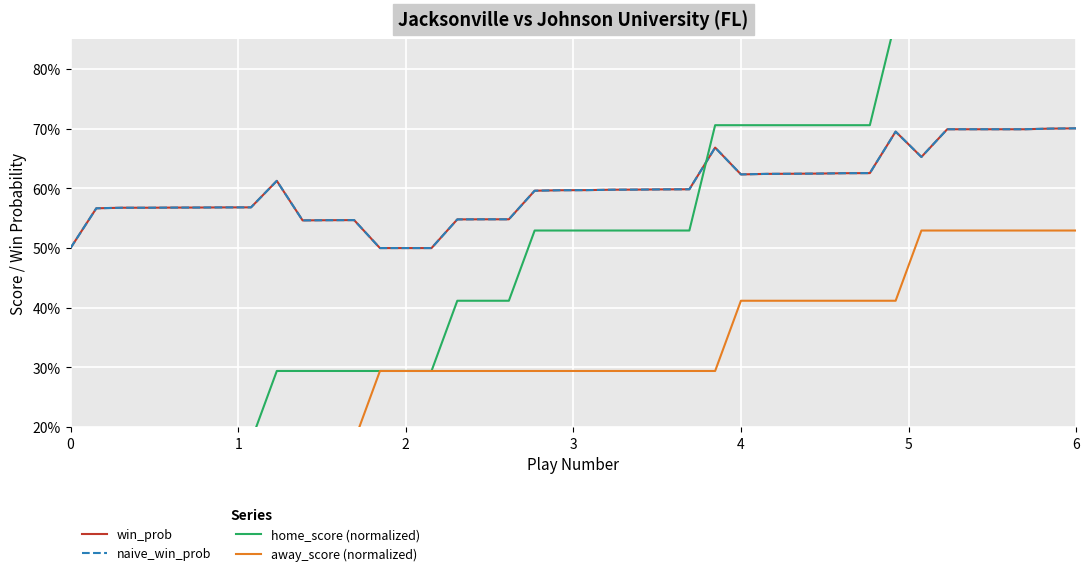

Does the chart display data point markers on the line(s)?

No